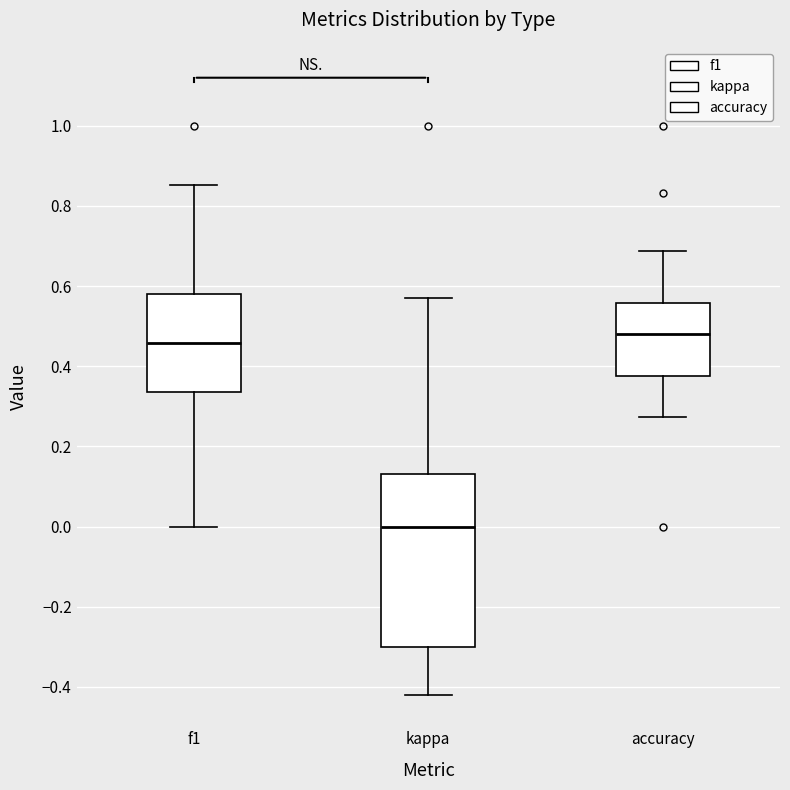

Reading left to right, read every box against the y-axis: the position of its median line, the range the box covers, and the ends of its whiskers. The values are not printed on the chart, so give them approximately, as read against the axis.

f1: median 0.46, box 0.34 to 0.58, whiskers 0.00 to 0.86
kappa: median 0.00, box -0.30 to 0.14, whiskers -0.42 to 0.58
accuracy: median 0.48, box 0.38 to 0.56, whiskers 0.28 to 0.68